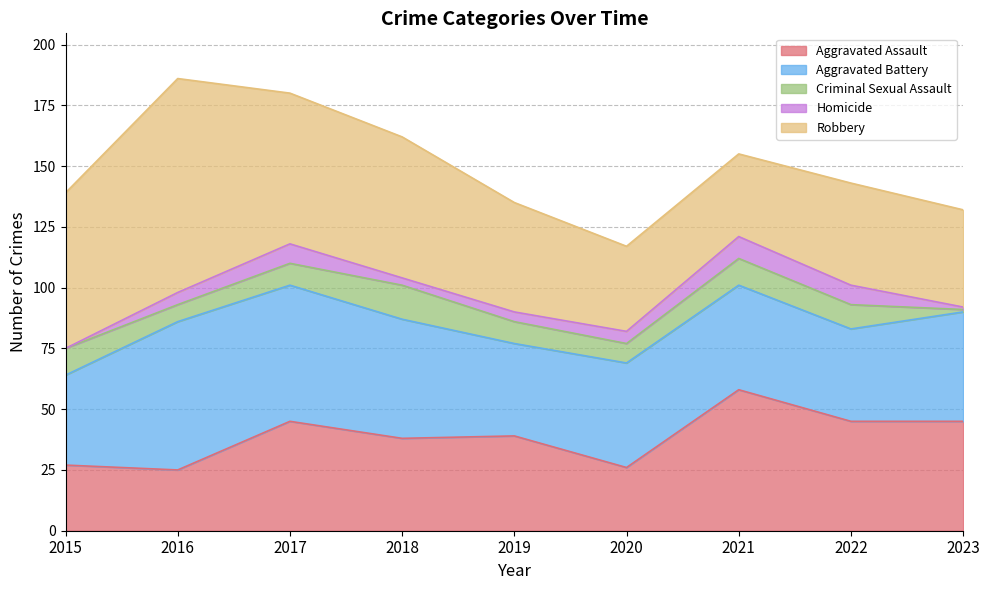

Does the chart display data point markers on the line(s)?

No